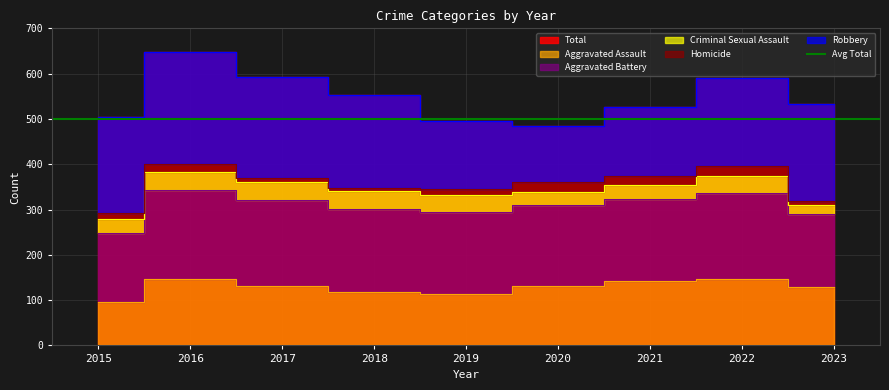

What is the difference between the maximum and minimum values in the Total series?

162